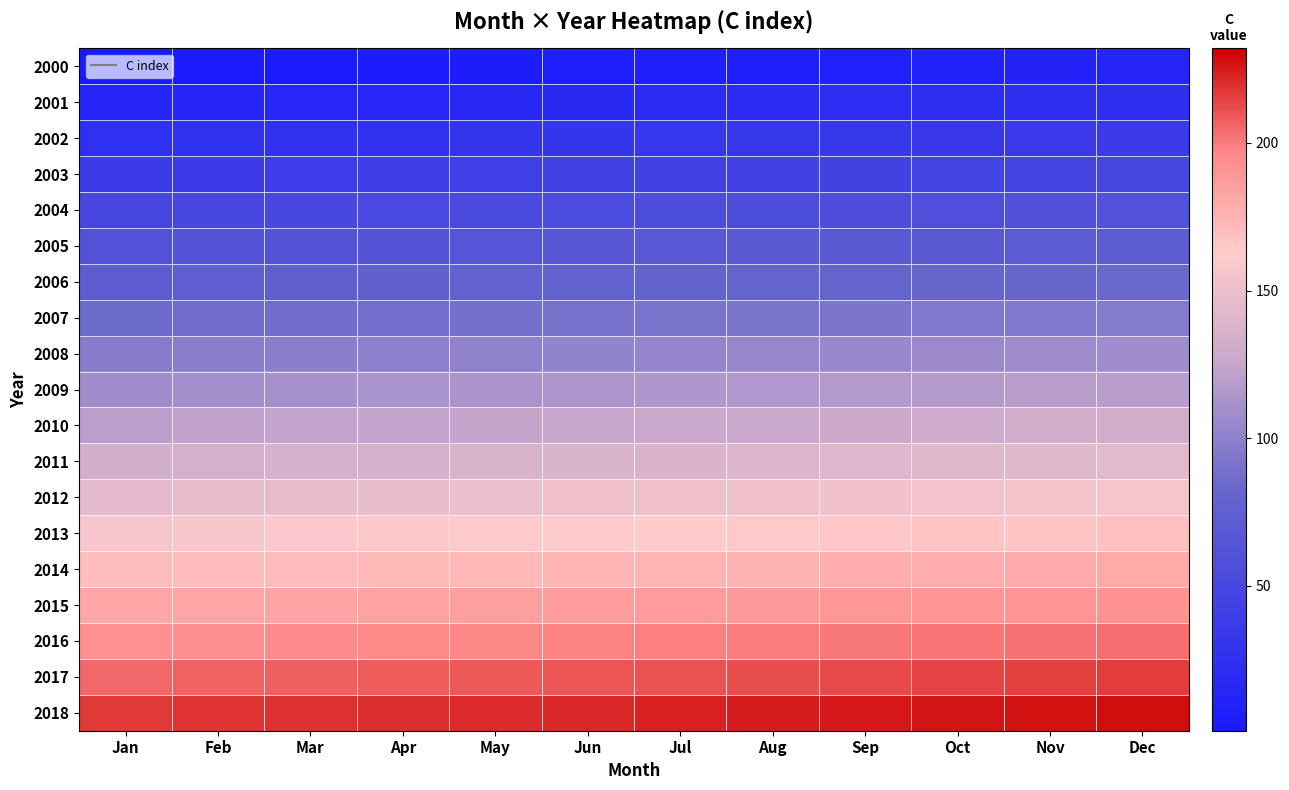

What is the total value across all series at Jul?

2185